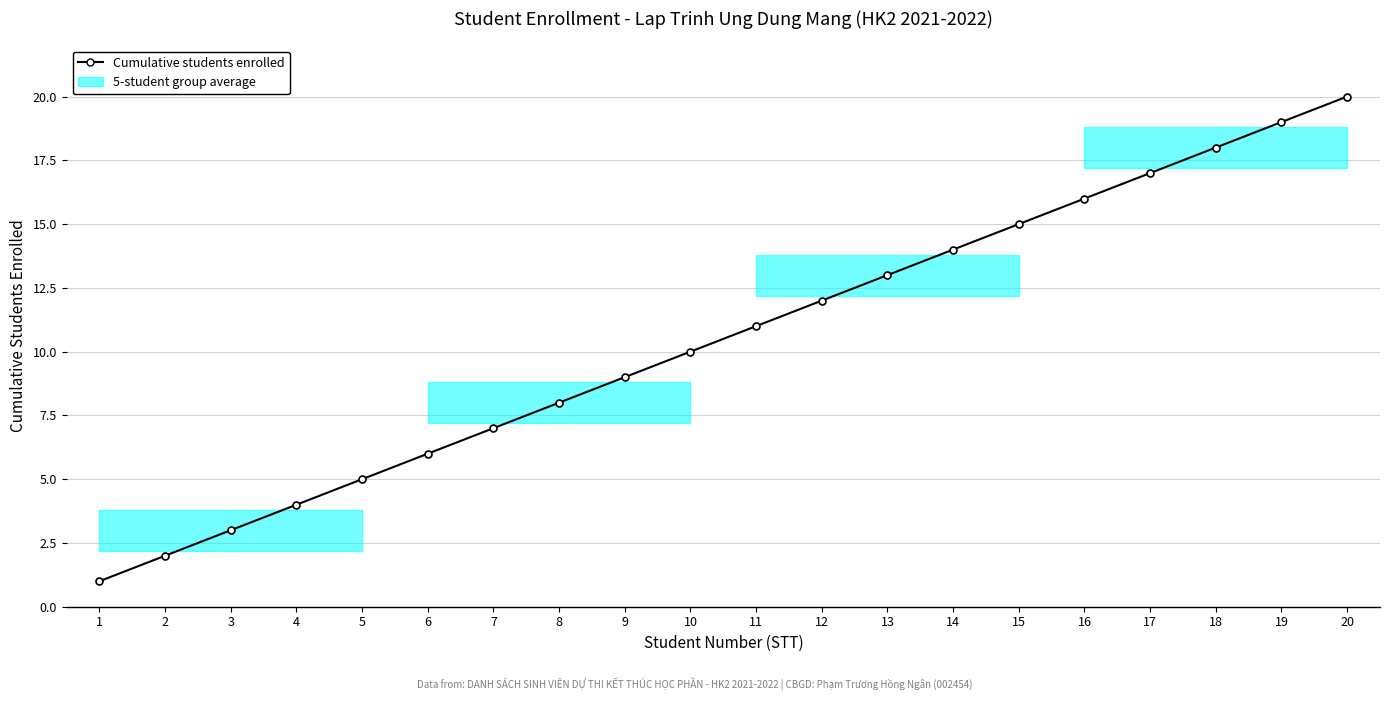

Rank the categories by value from lowest to highest.

1, 2, 3, 4, 5, 6, 7, 8, 9, 10, 11, 12, 13, 14, 15, 16, 17, 18, 19, 20